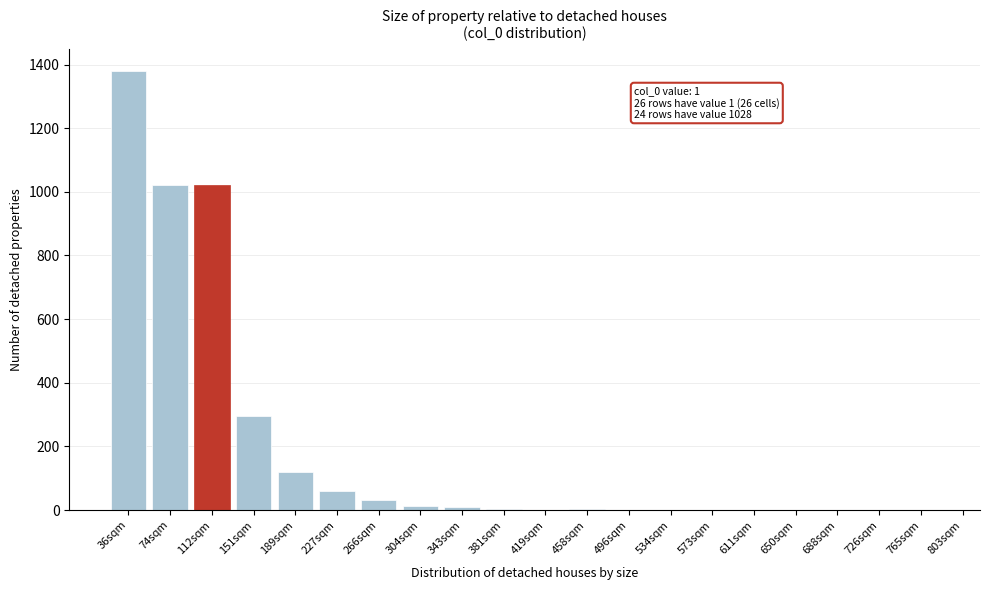

Which has a higher value, 765sqm or 74sqm?

74sqm